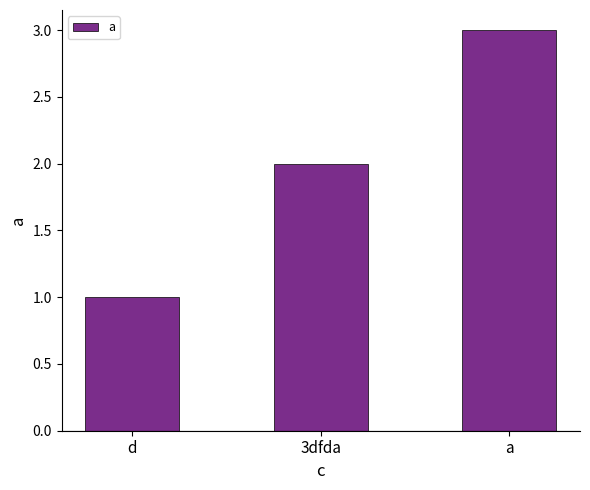

True or false: the data shows 1 at a.

False